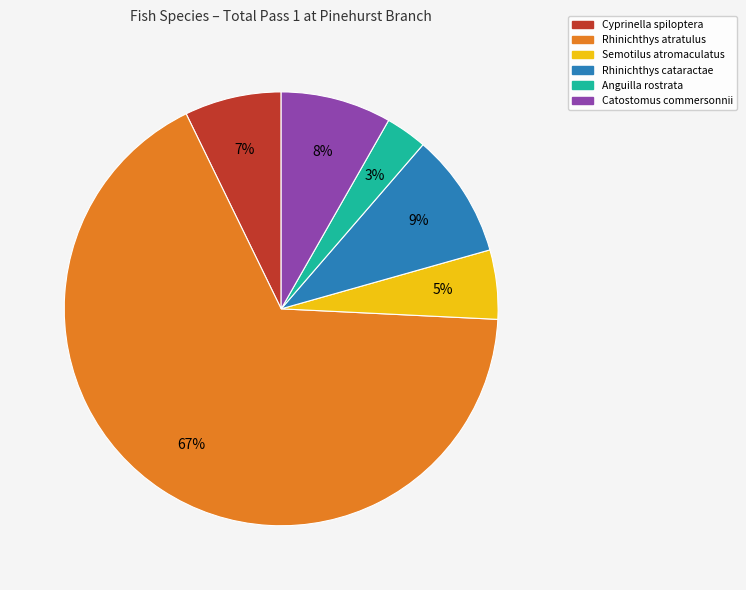

Do Rhinichthys cataractae and Catostomus commersonnii together represent more than half of the pie?

No